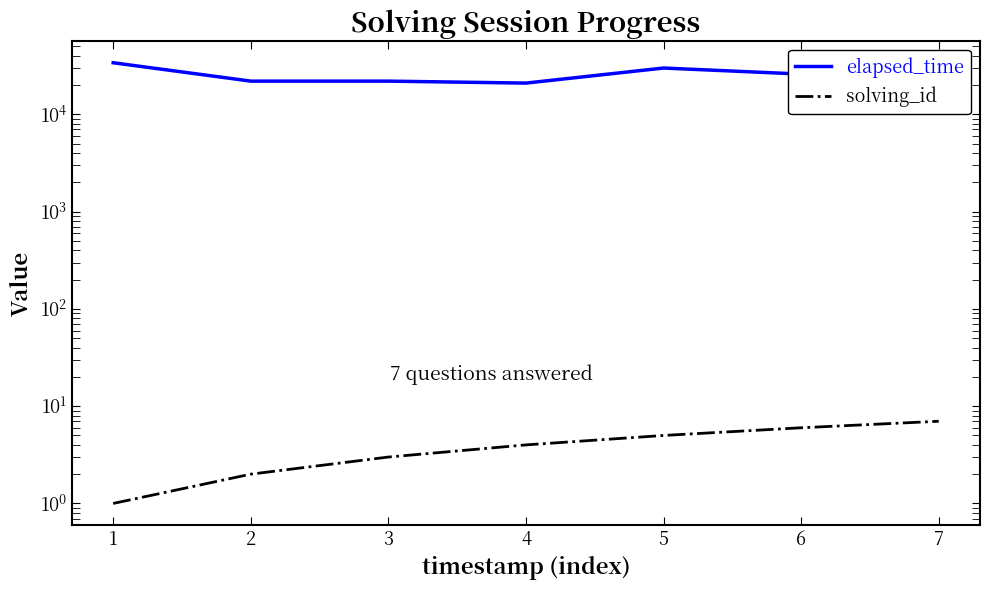

What is the greatest value displayed?

34000